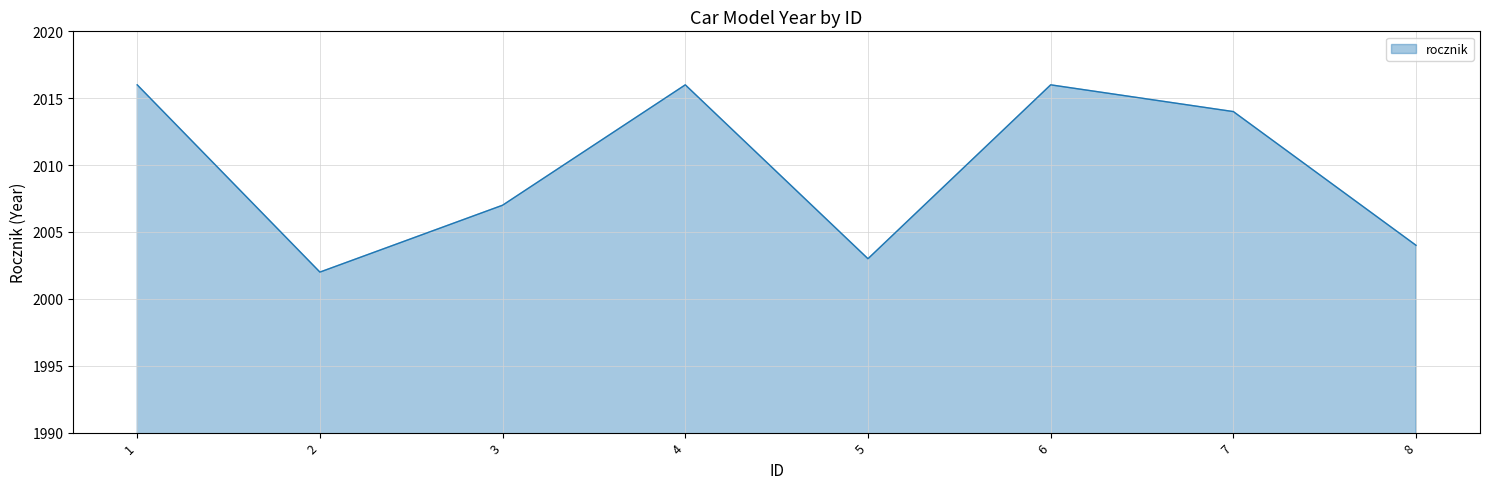

What is the difference between the maximum and second lowest values?

13